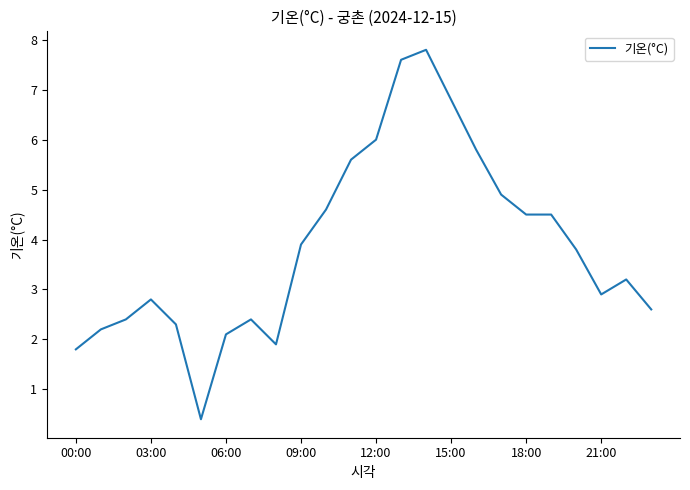

What is the minimum value shown in the chart?

0.4